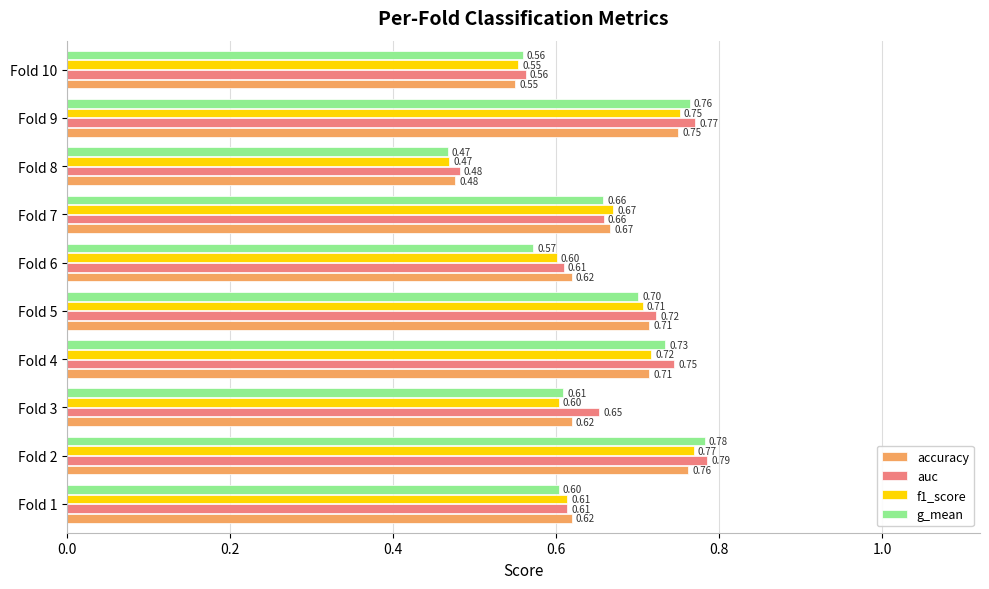

Count the number of data series in this chart.

4